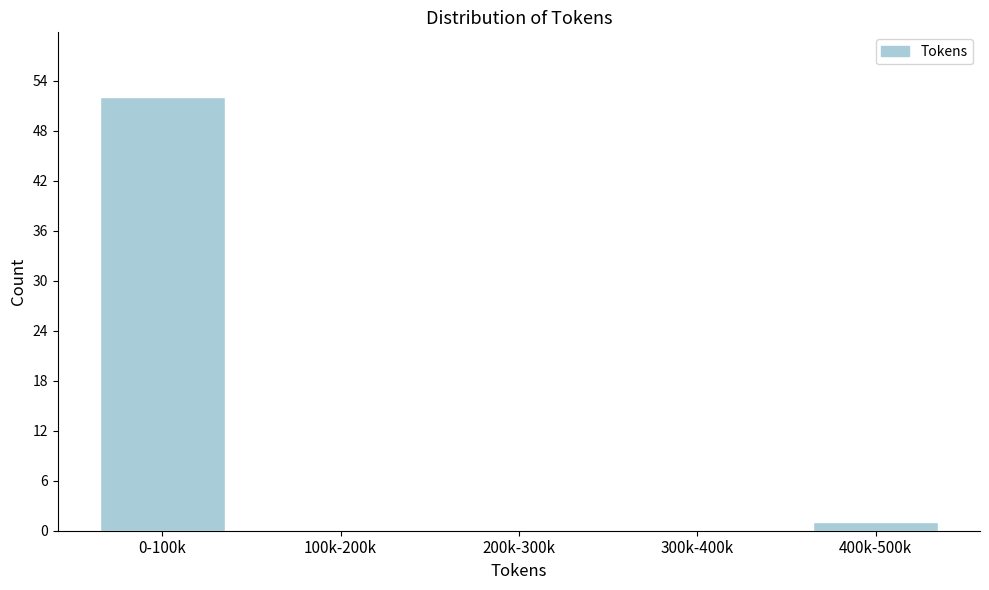

Reading right to left, extract all data points from this chart.

400k-500k=1	300k-400k=0	200k-300k=0	100k-200k=0	0-100k=52